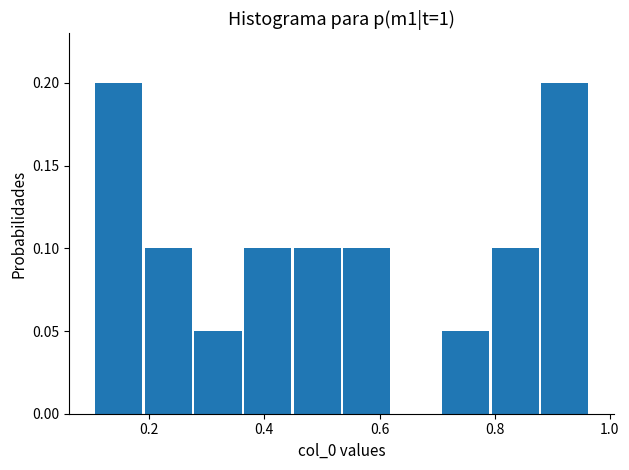

Reading left to right, transcribe this chart: for each bar, give the range it covers on the x-axis and its height. Neither the bar edges nor the heights are printed on the chart, so give them approximately, as read against the axes.

0.10 to 0.20: 0.20
0.20 to 0.28: 0.10
0.28 to 0.36: 0.05
0.36 to 0.44: 0.10
0.44 to 0.54: 0.10
0.54 to 0.62: 0.10
0.62 to 0.70: 0
0.70 to 0.80: 0.05
0.80 to 0.88: 0.10
0.88 to 0.96: 0.20